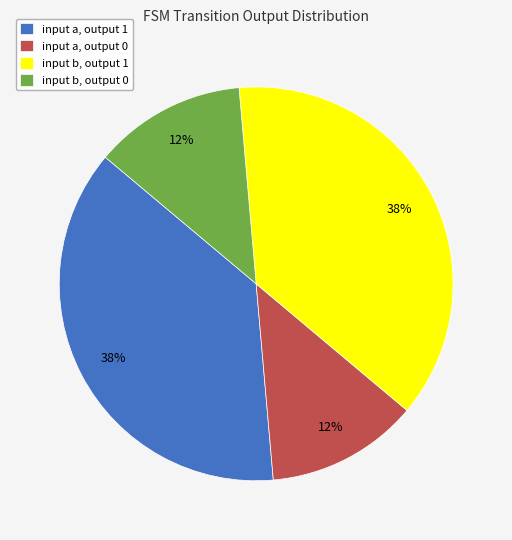

To the nearest percent, what is the difference between the input b, output 0 and input a, output 1 slice percentages?

25%